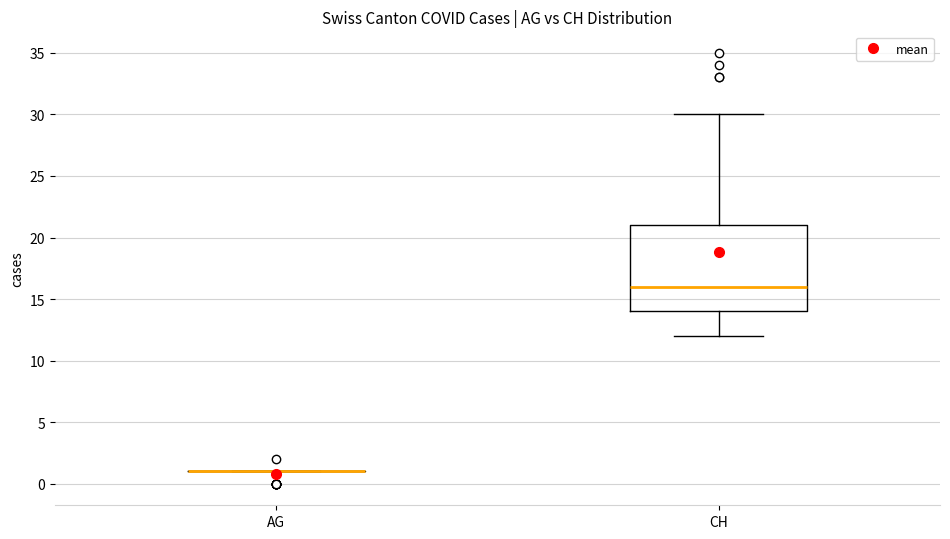

Which box is the tallest, from its lower edge to its upper edge?

CH